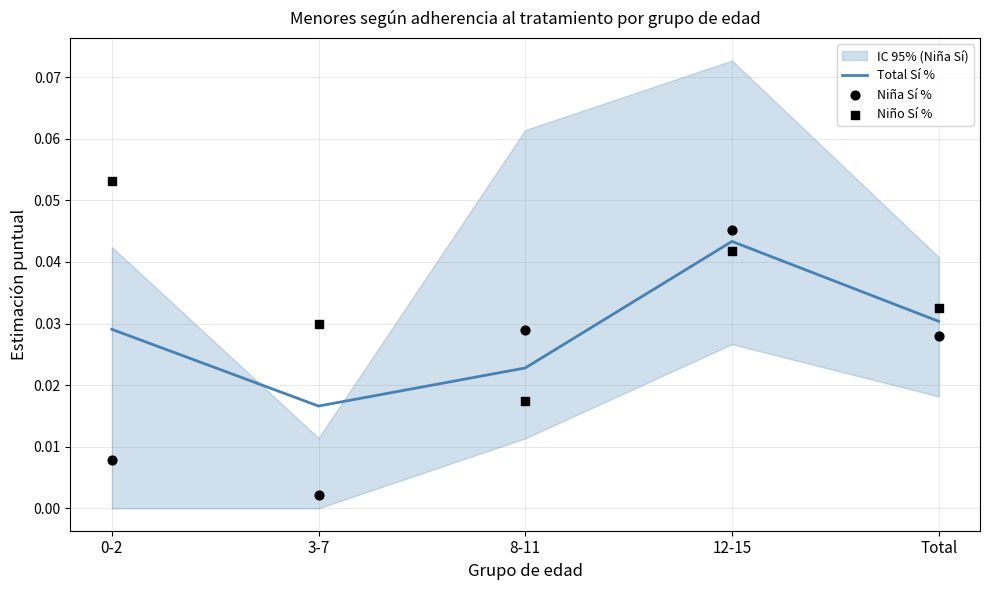

Which series contains the lowest Y value?

Niña Sí %